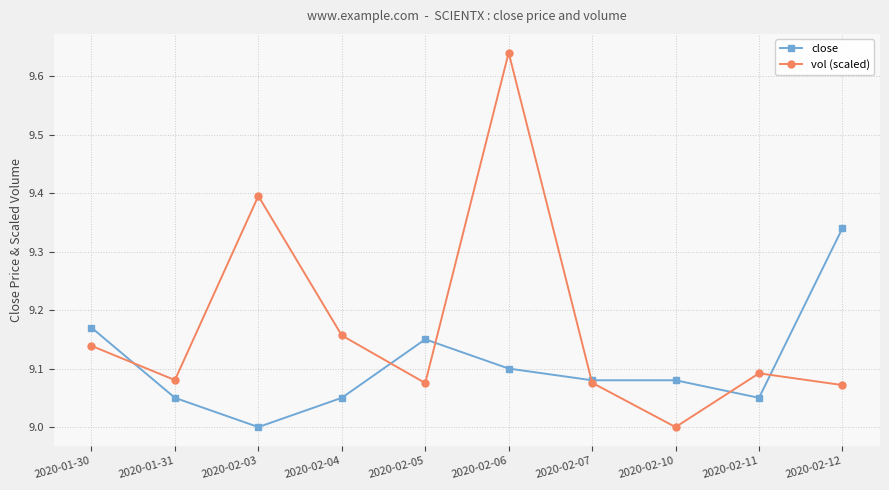

At which category is the sum across all series the highest?

2020-02-06